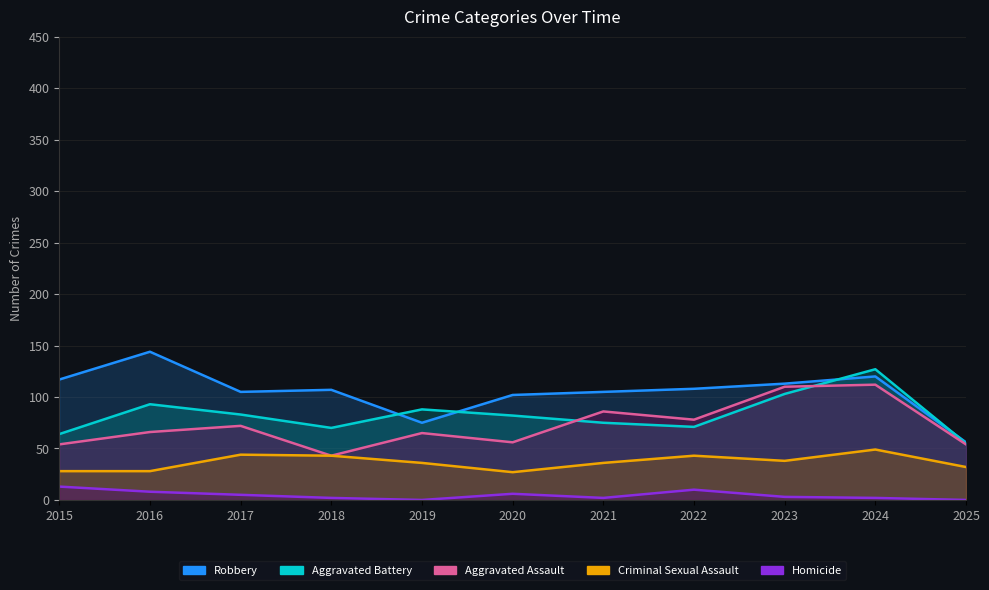

What are all the series names shown in the legend?

Robbery, Aggravated Battery, Aggravated Assault, Criminal Sexual Assault, Homicide